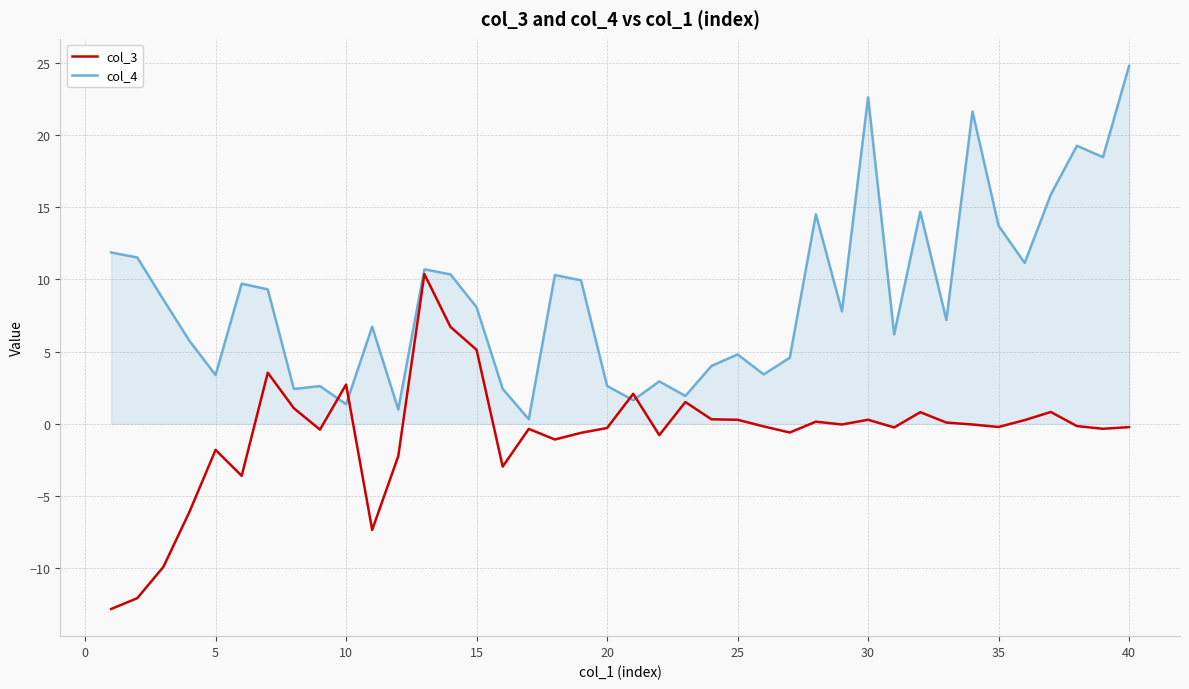

List the series in order of their overall mean, lowest first.

col_3, col_4